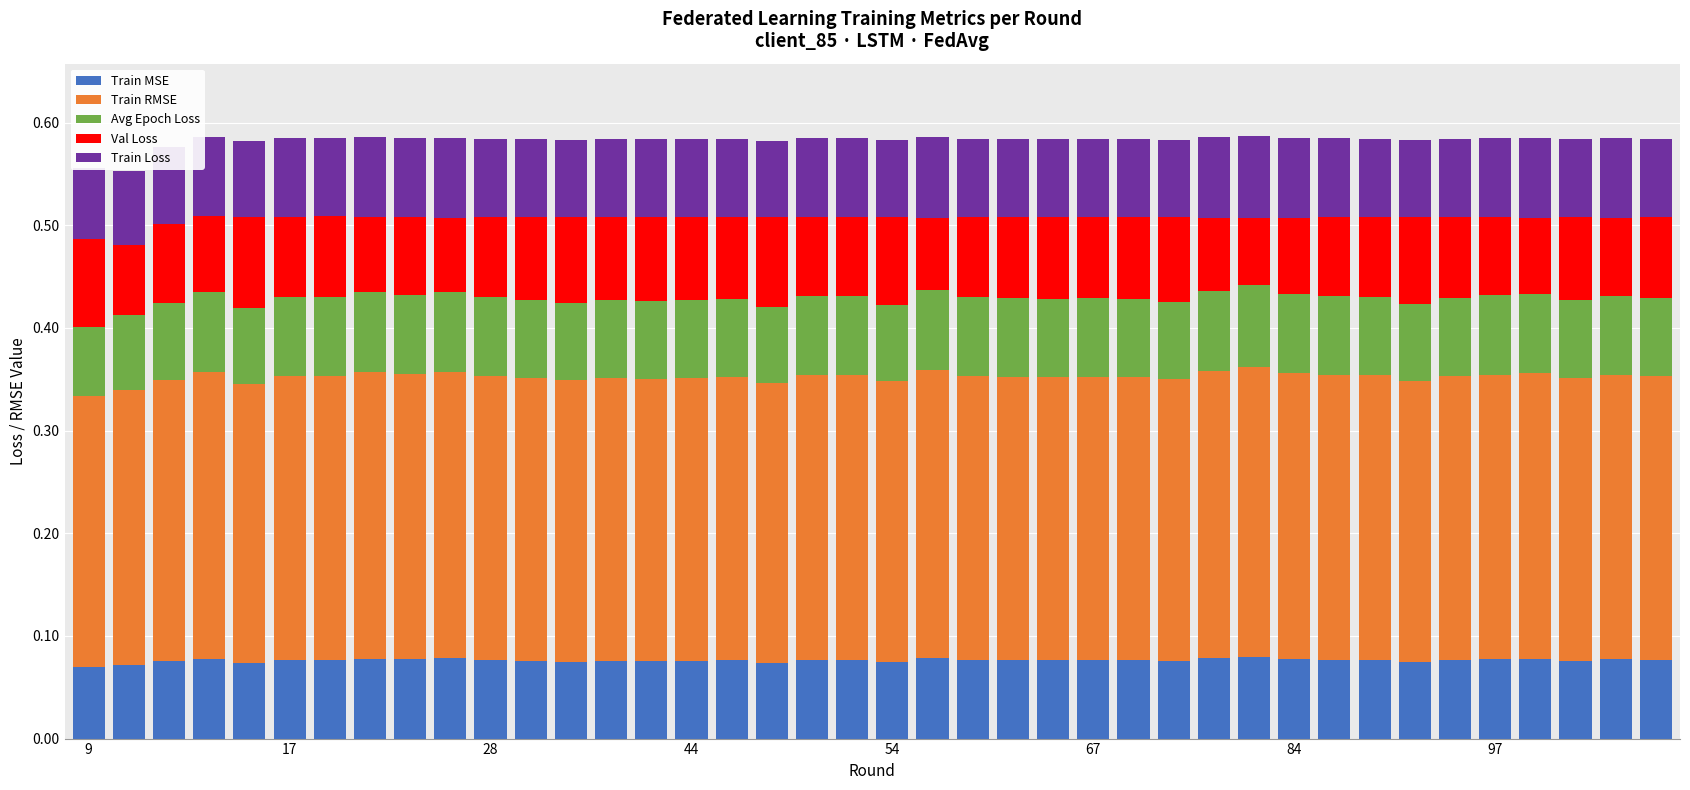

Are the bars horizontal?

No